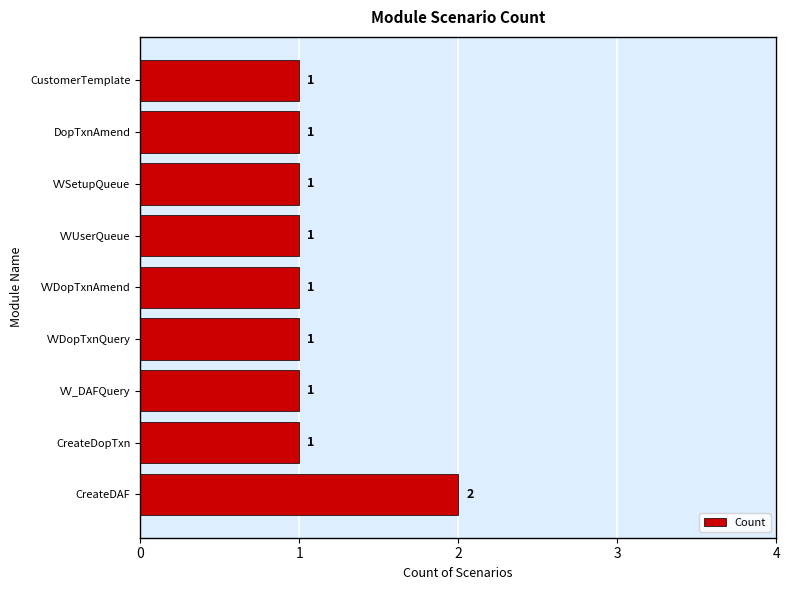

True or false: the data shows 1 at DopTxnAmend.

True